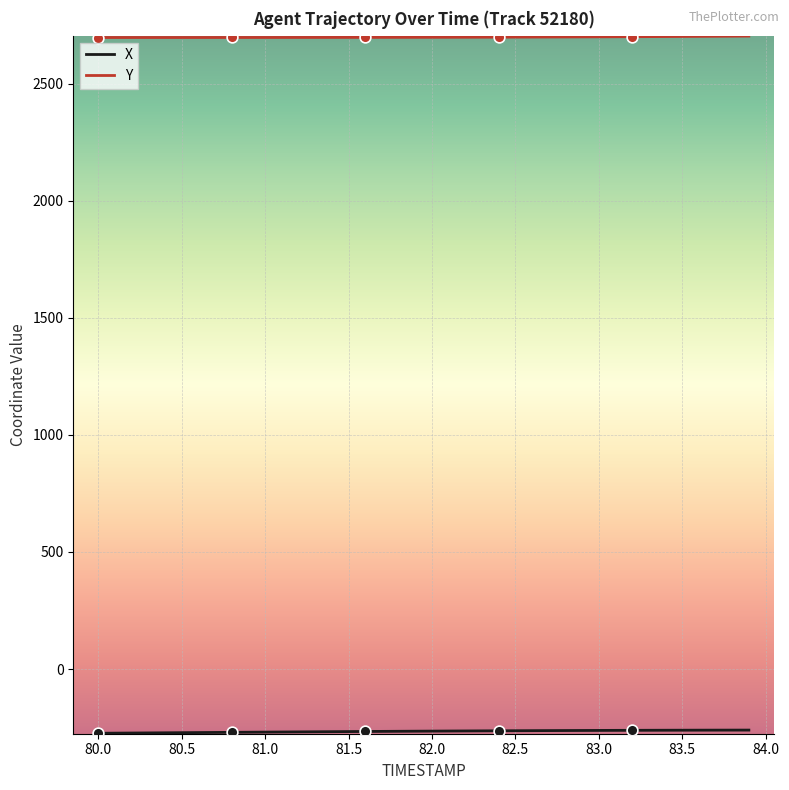

Which series has the largest total across all categories?

Y